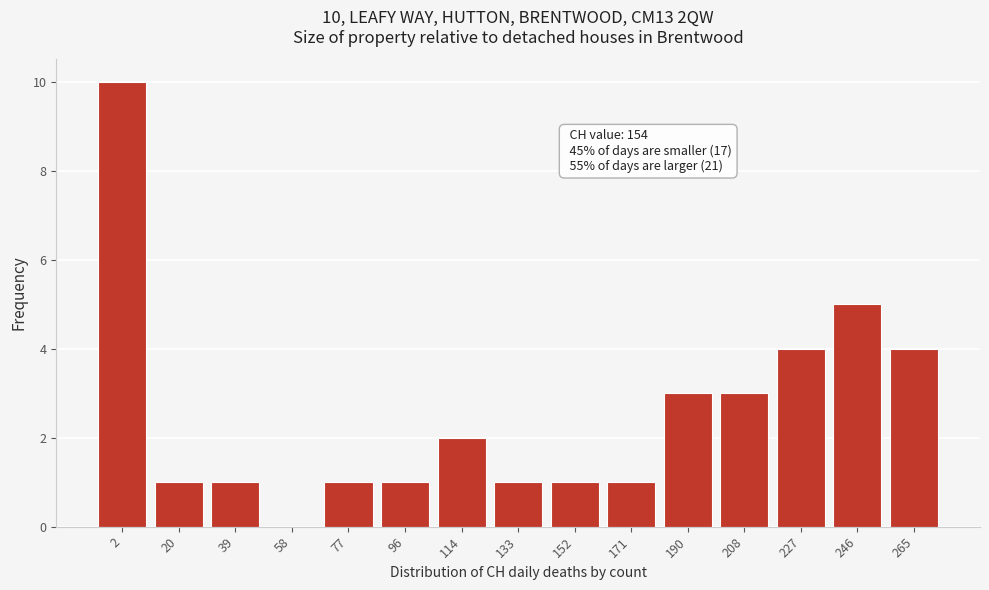

Reading left to right, what are all the values shown in this chart?

2=10	20=1	39=1	58=0	77=1	96=1	114=2	133=1	152=1	171=1	190=3	208=3	227=4	246=5	265=4